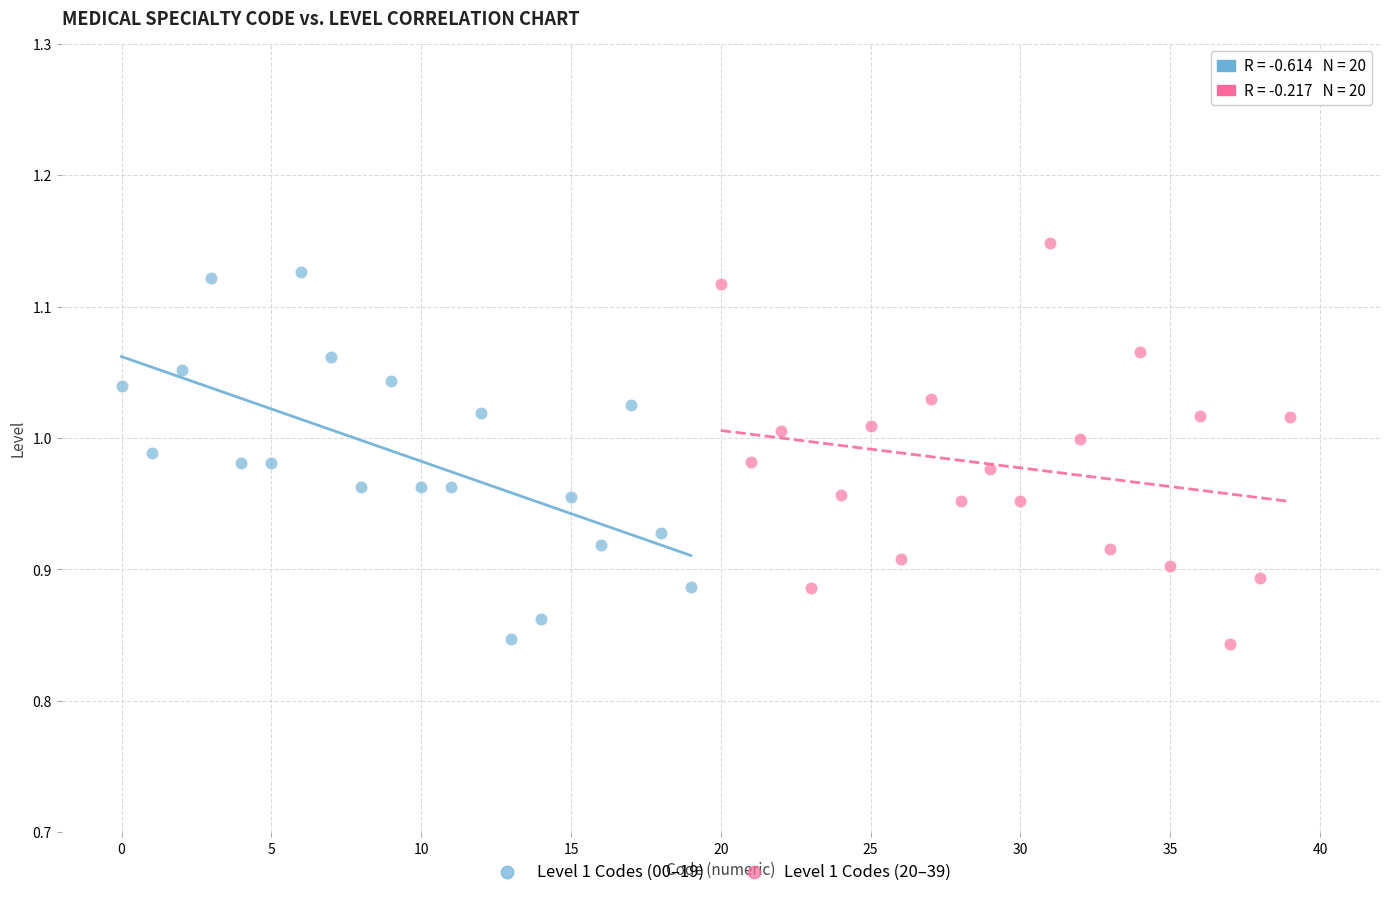

What are all the series names shown in the legend?

Level 1 Codes (00–19), Level 1 Codes (20–39)